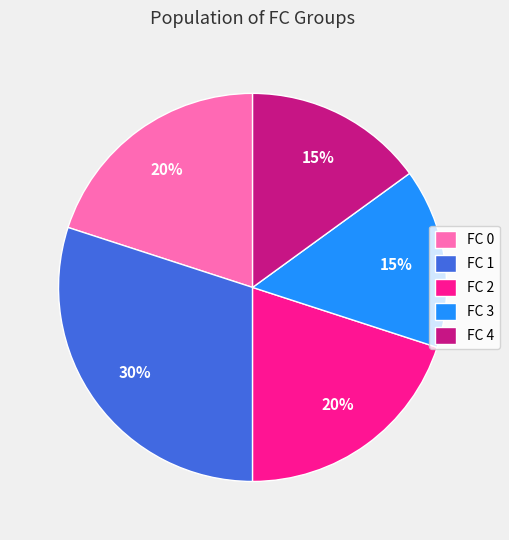

Do FC 4 and FC 3 together represent more than half of the pie?

No